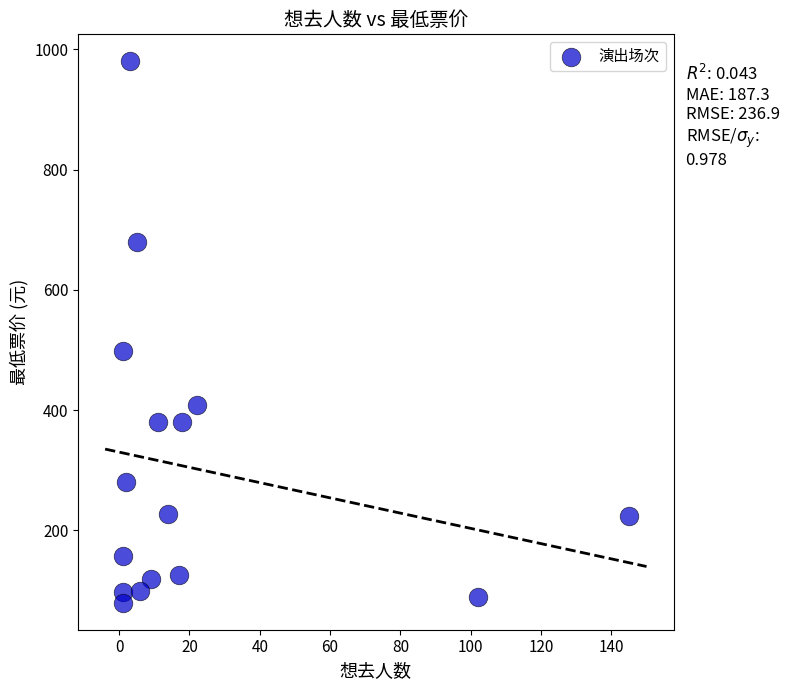

What Y value in the scatter plot is closest to 530?

499